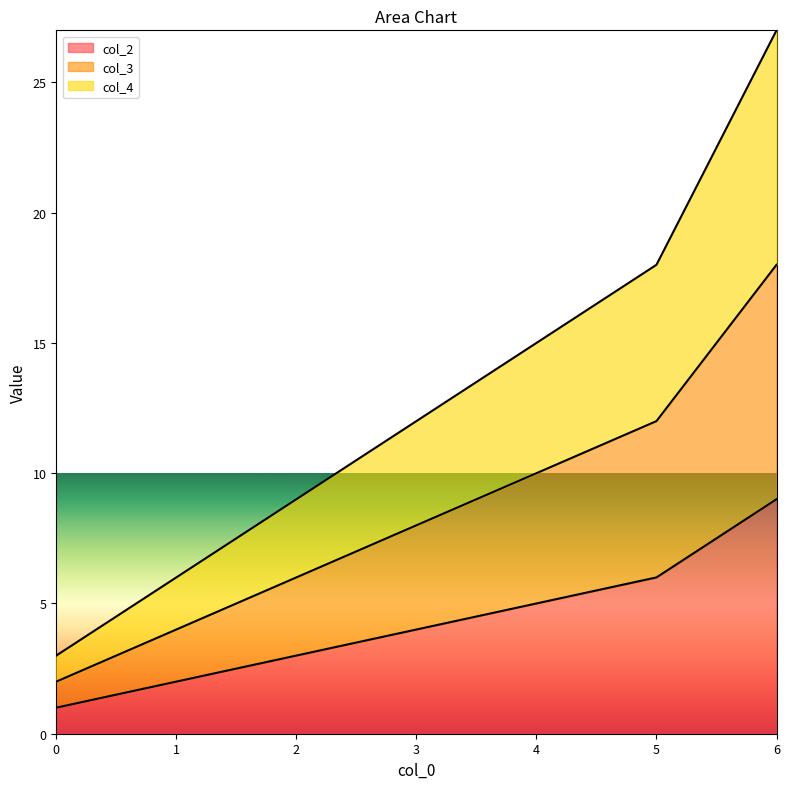

How many lines are shown in the chart?

3